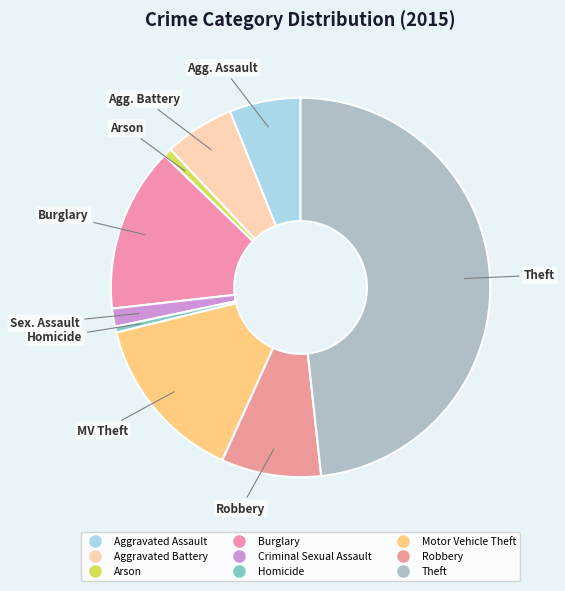

To the nearest percent, what percentage of the pie is Arson?

1%